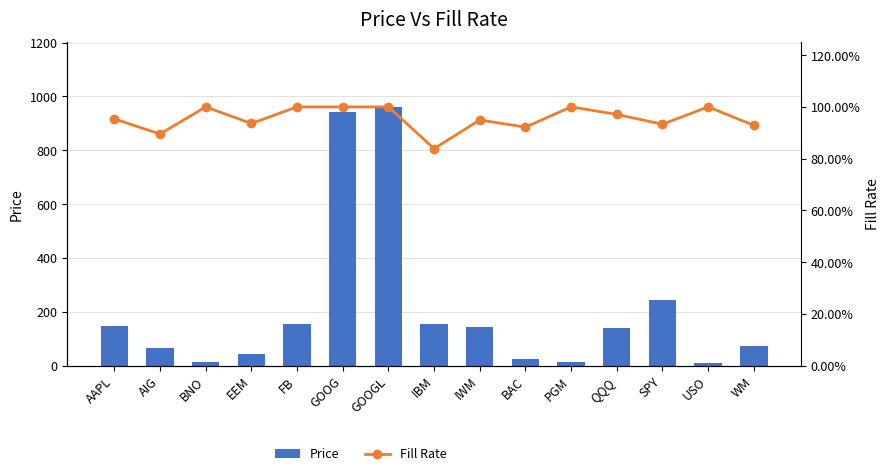

What are all the series names shown in the legend?

Price, Fill Rate